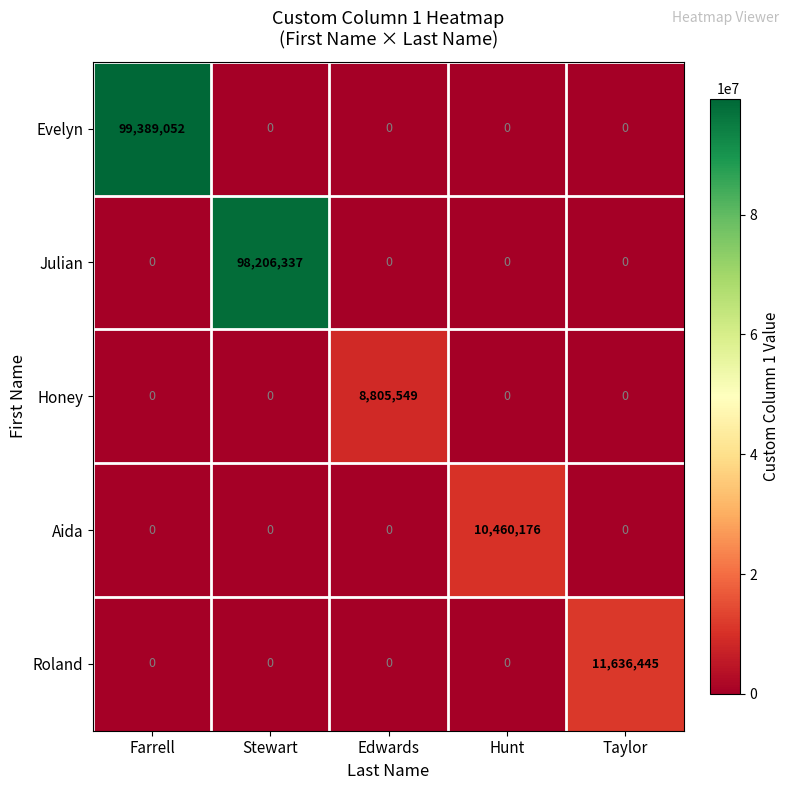

What is the average value of the Honey series?

1761110